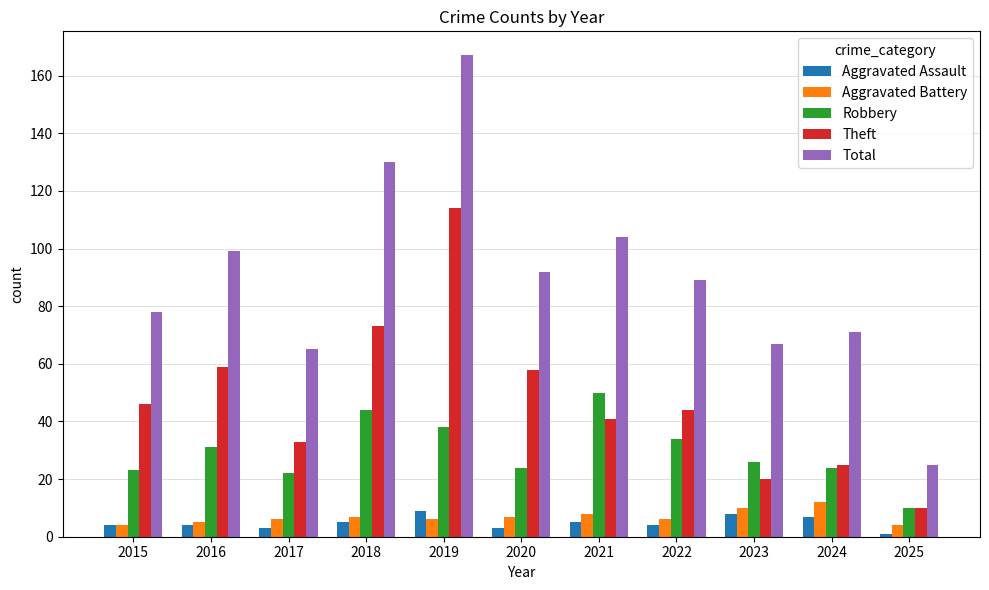

What is the lowest value of the Theft series?

10